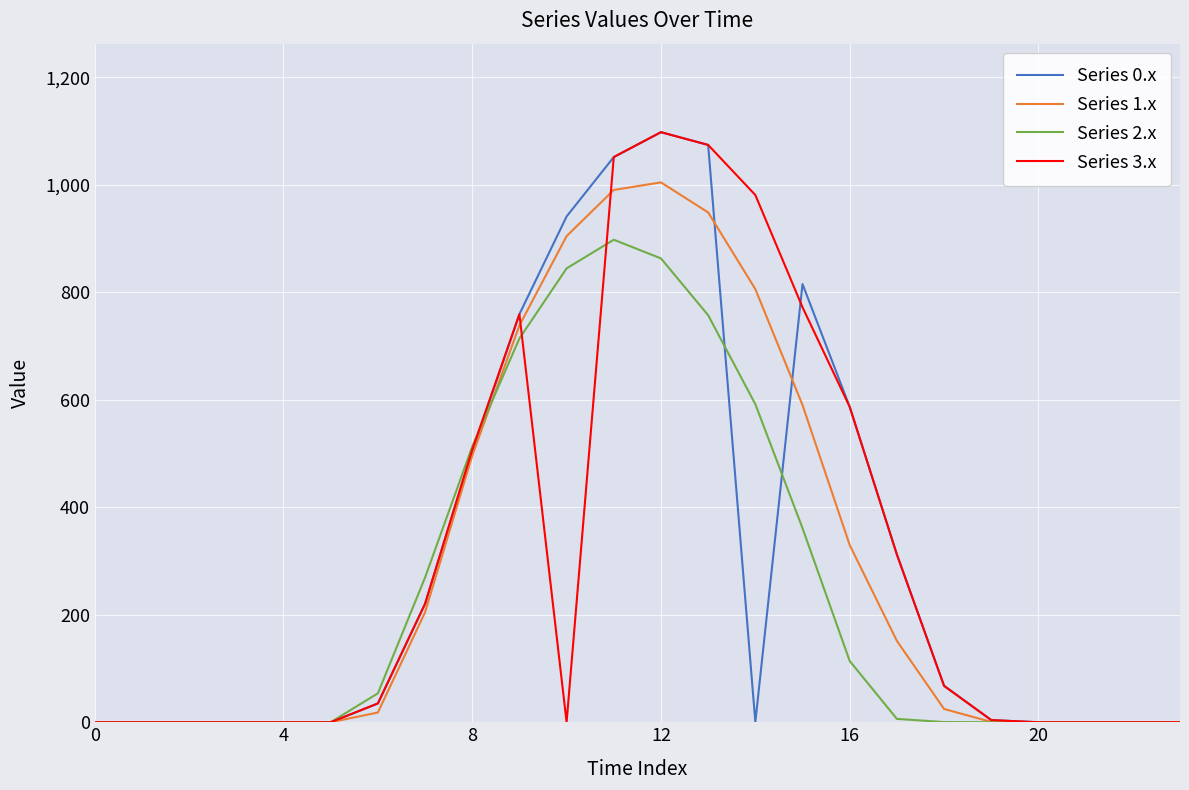

What is the greatest value displayed?

1098.2